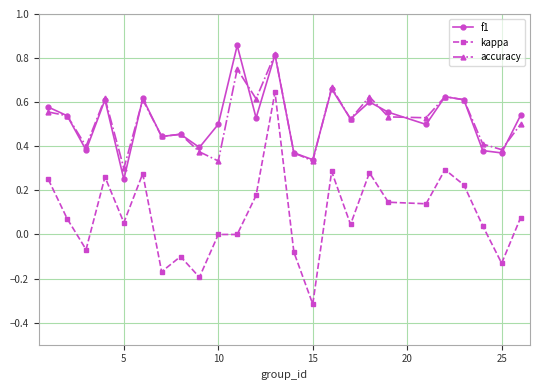

What is the sum of all accuracy values?

12.9